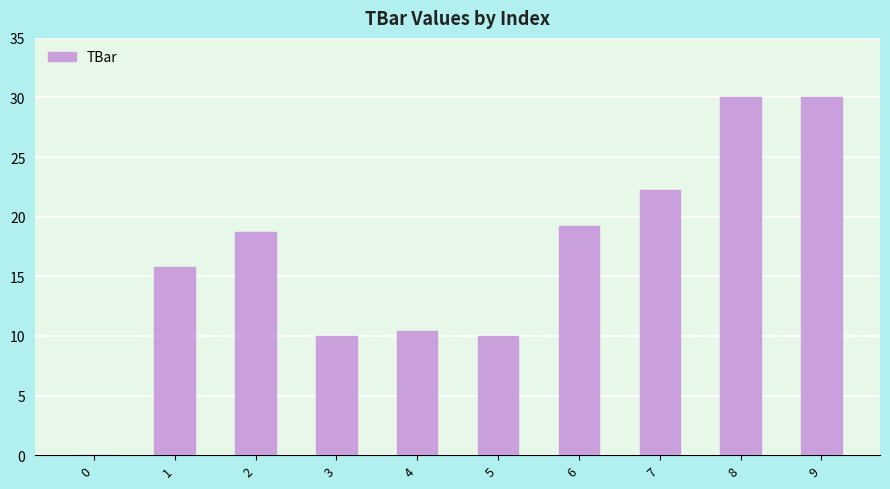

How many series are shown in this chart?

1